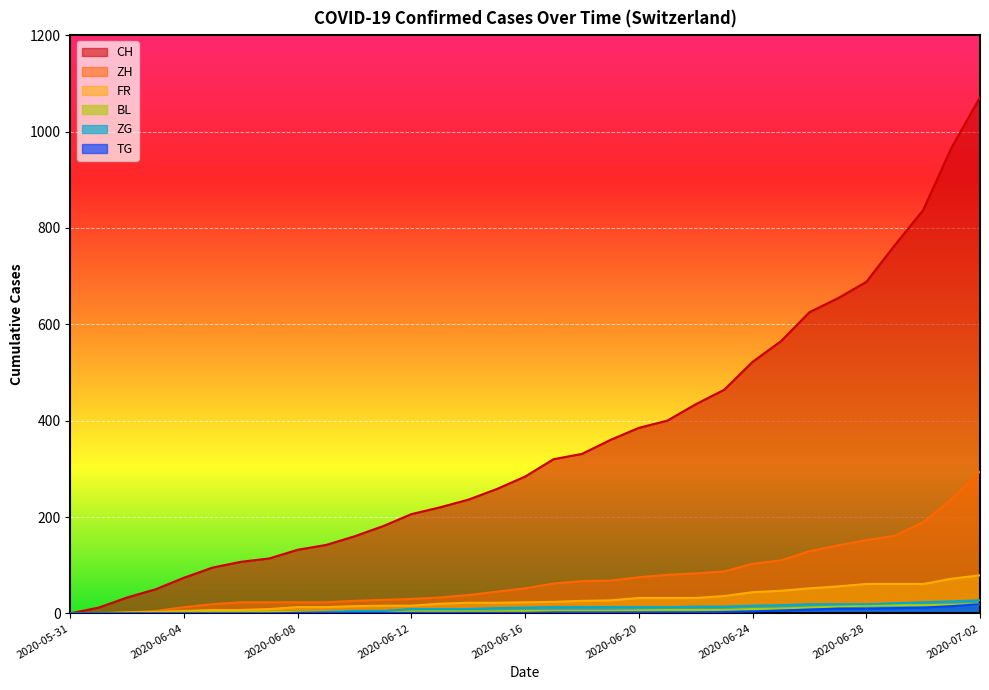

How many data points in BL are less than 5?

16